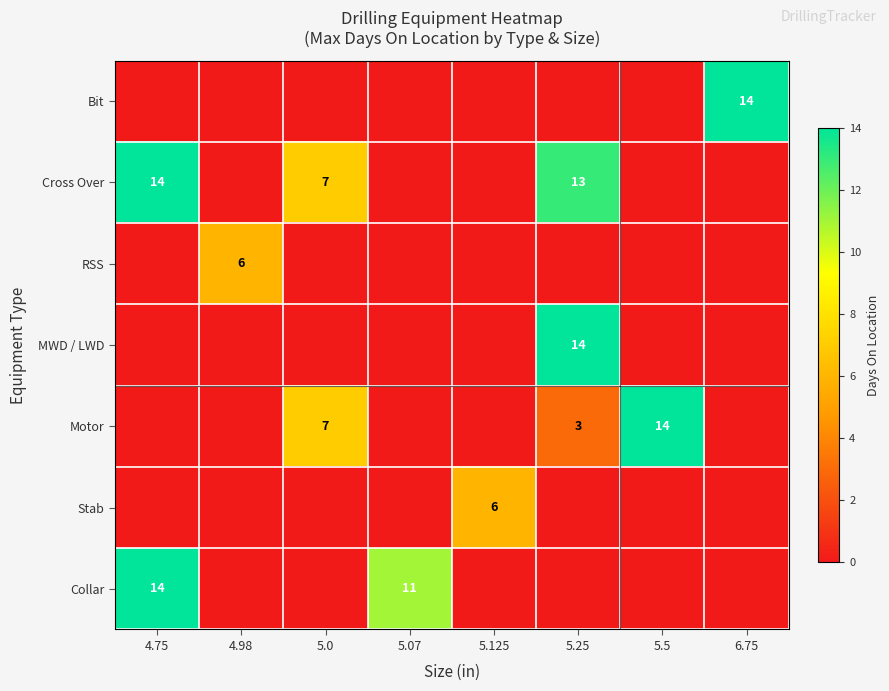

What is the spread (max minus min) of values at 6.75?

14